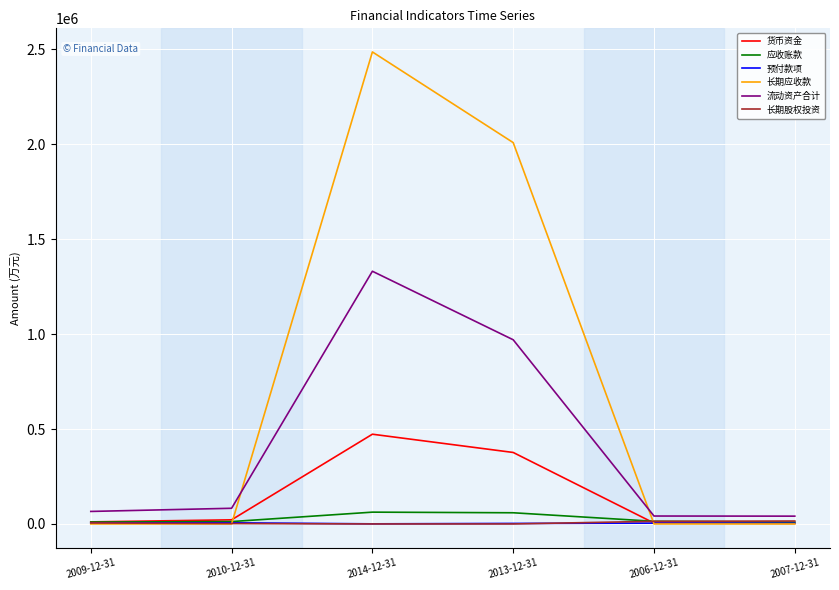

What is the total value across all series at 2006-12-31?

78557